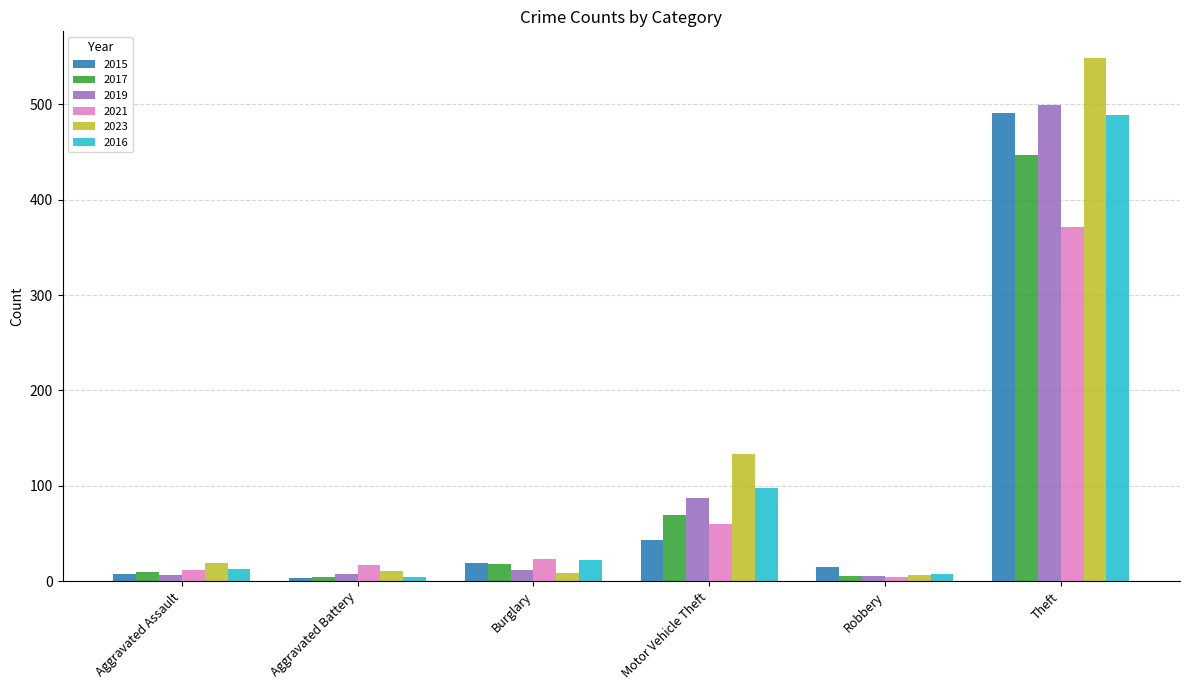

At how many categories does at least one series exceed 119?

2